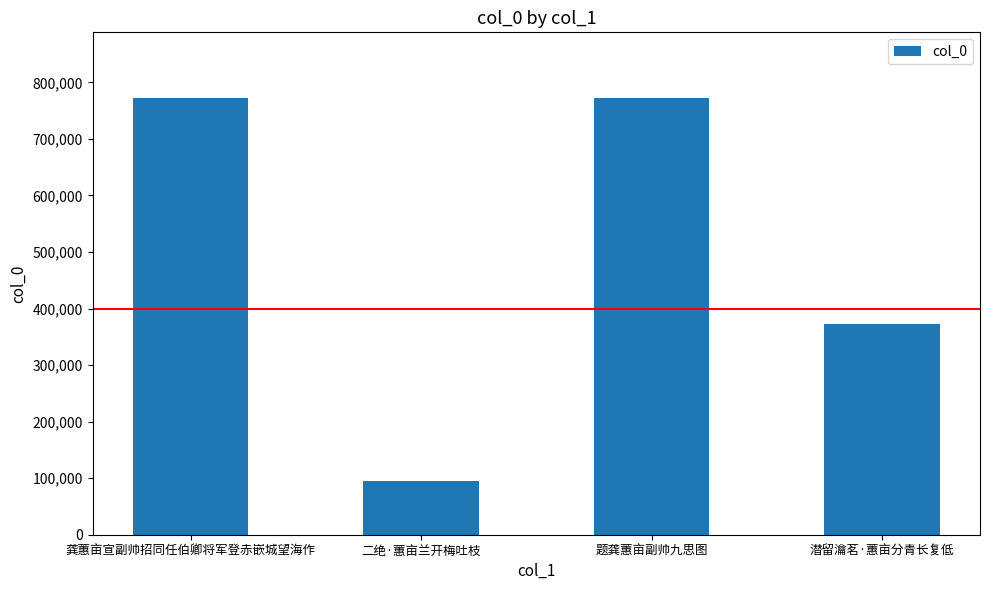

True or false: the data shows 129642 at 二绝·蕙亩兰开梅吐枝.

False